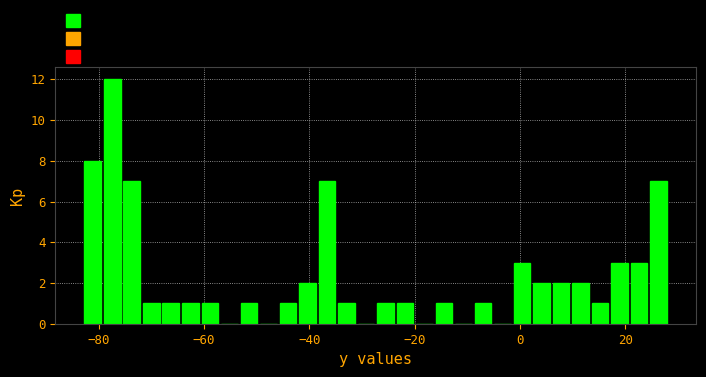

Read against the x-axis, roughly where is the centre of the tallest bar?

-78